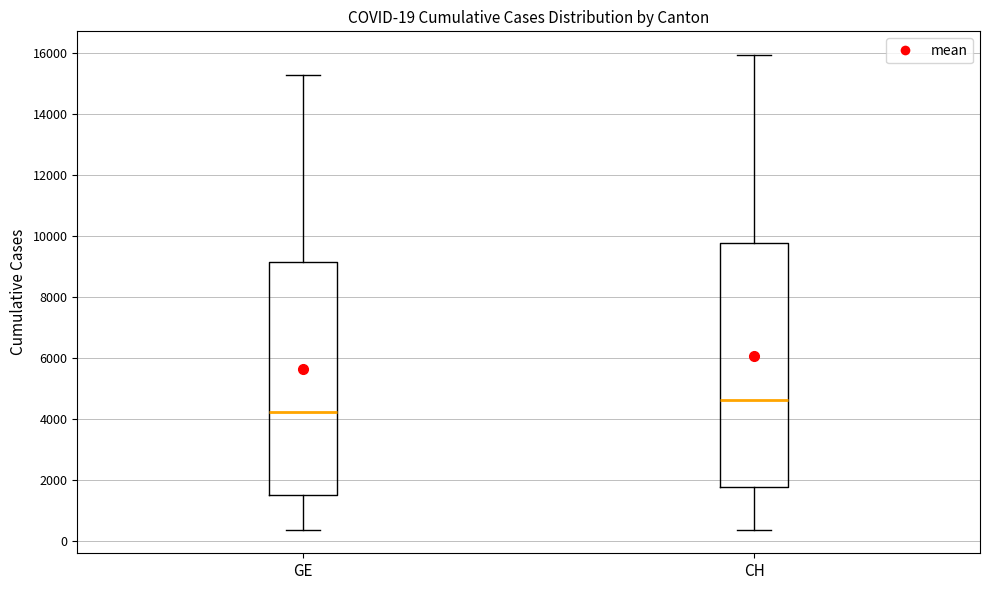

Which box is the tallest, from its lower edge to its upper edge?

CH